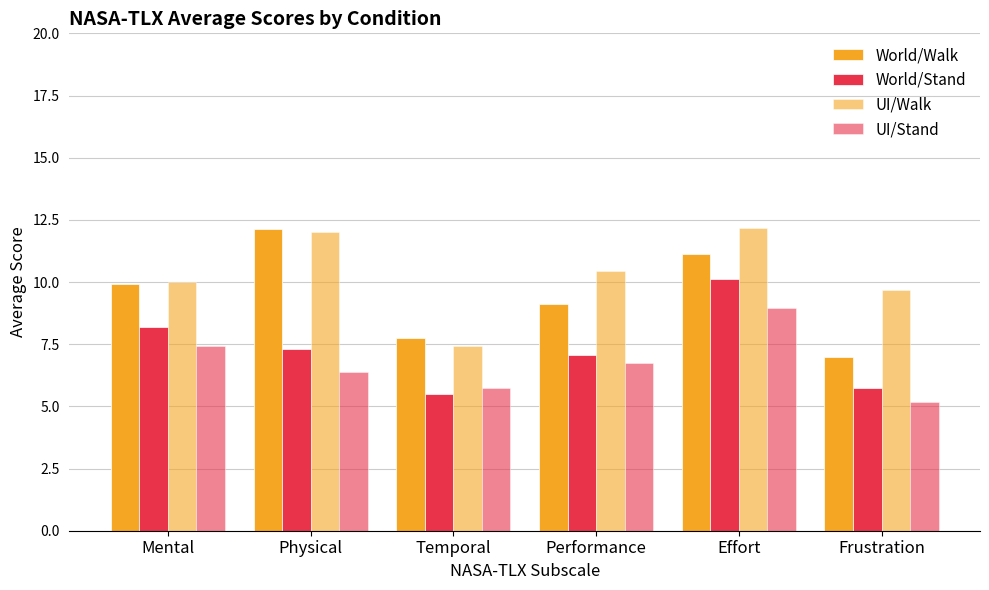

At which category is the sum across all series the highest?

Effort